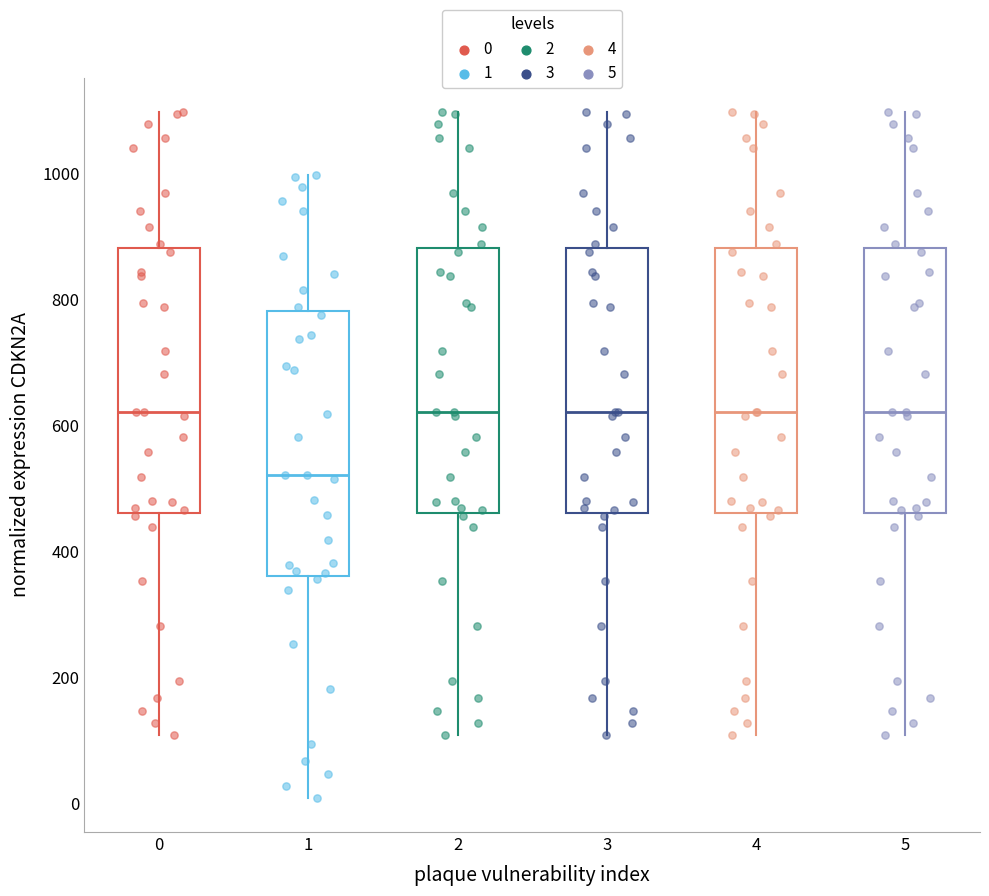

Where is the lower edge of the box at x = 3 on the y-axis? The values are not printed on the chart, so give them approximately, as read against the axis.

460